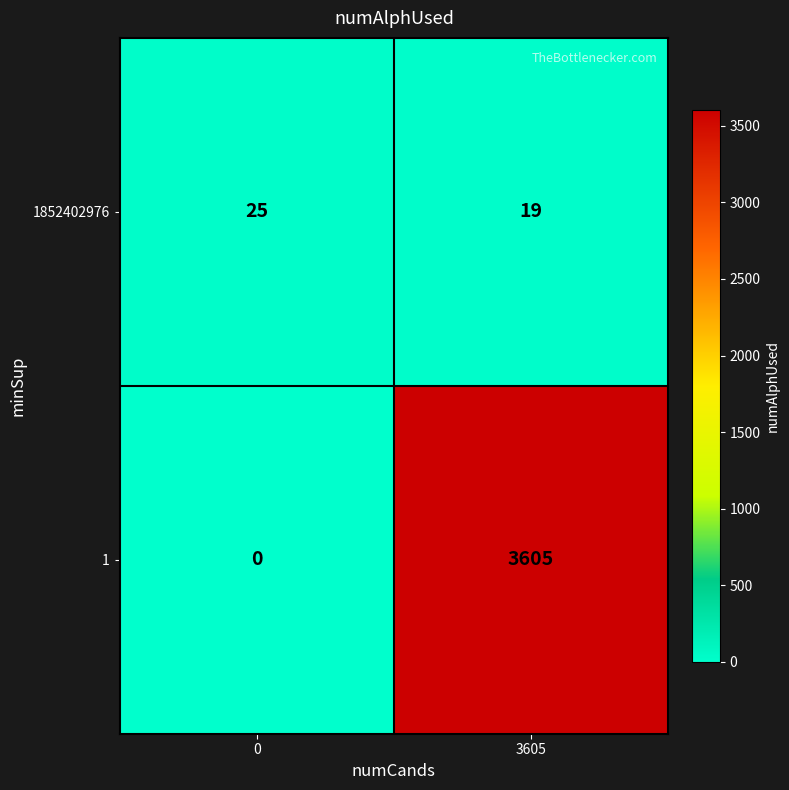

Reading left to right, list all the values displayed in this chart.

1852402976: 0=25	3605=19
1: 0=0	3605=3605